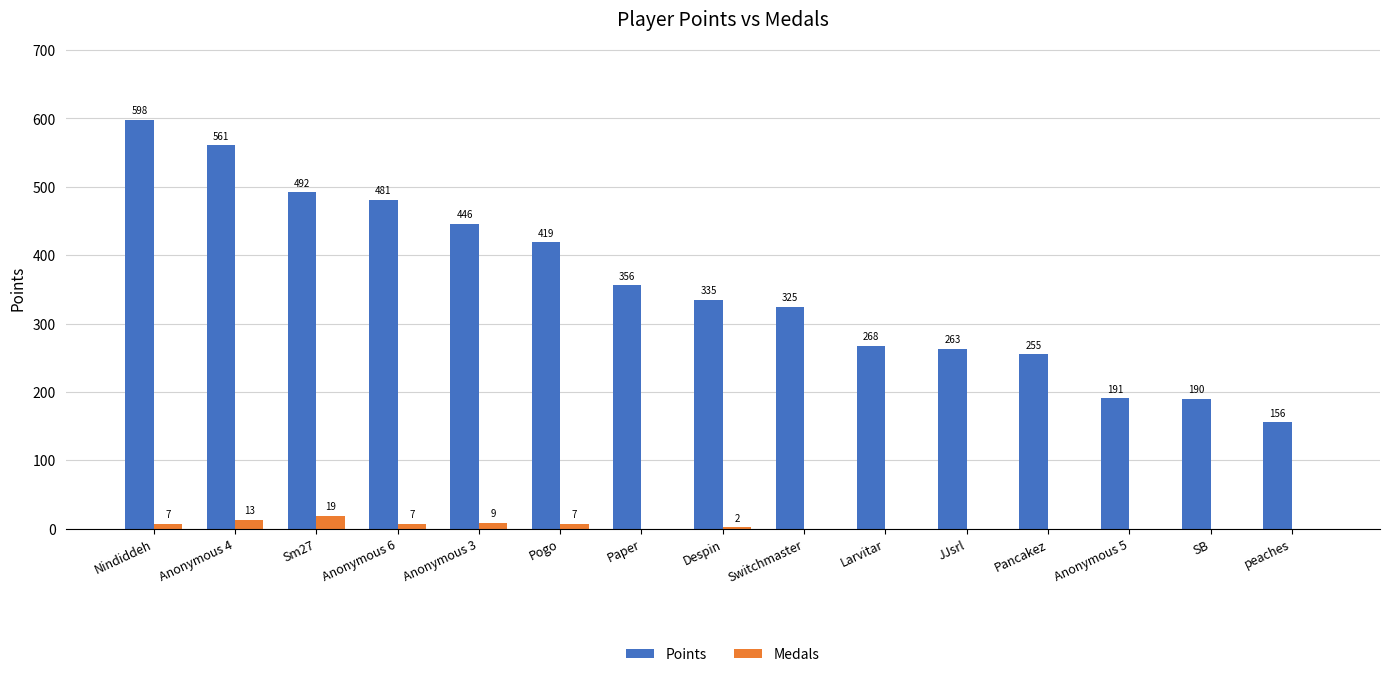

Is it true that Medals equals 0 at Pancakez?

True